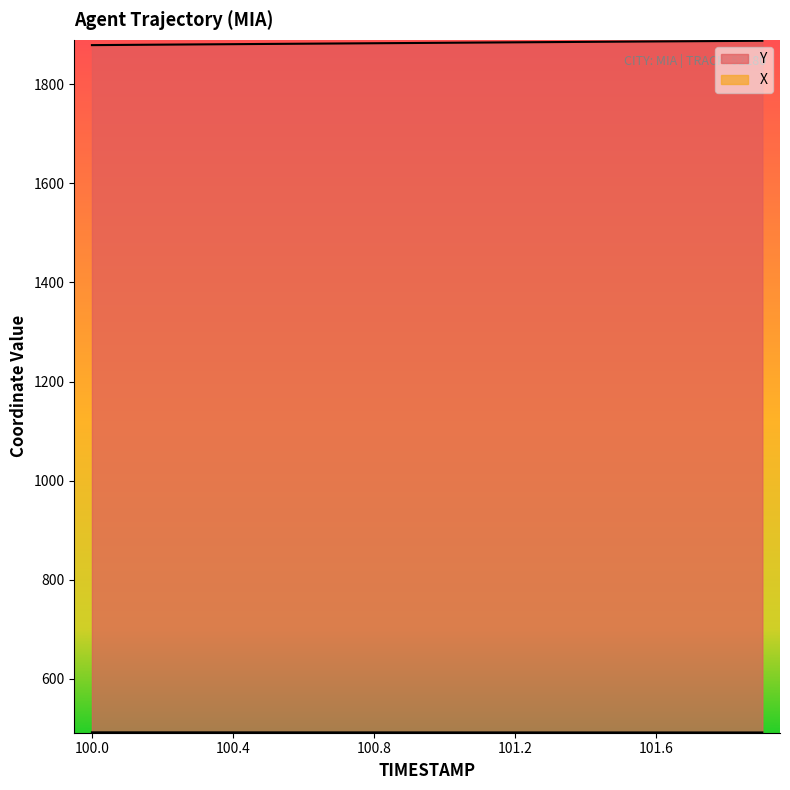

What is the difference between the maximum and minimum values in the Y series?

8.8